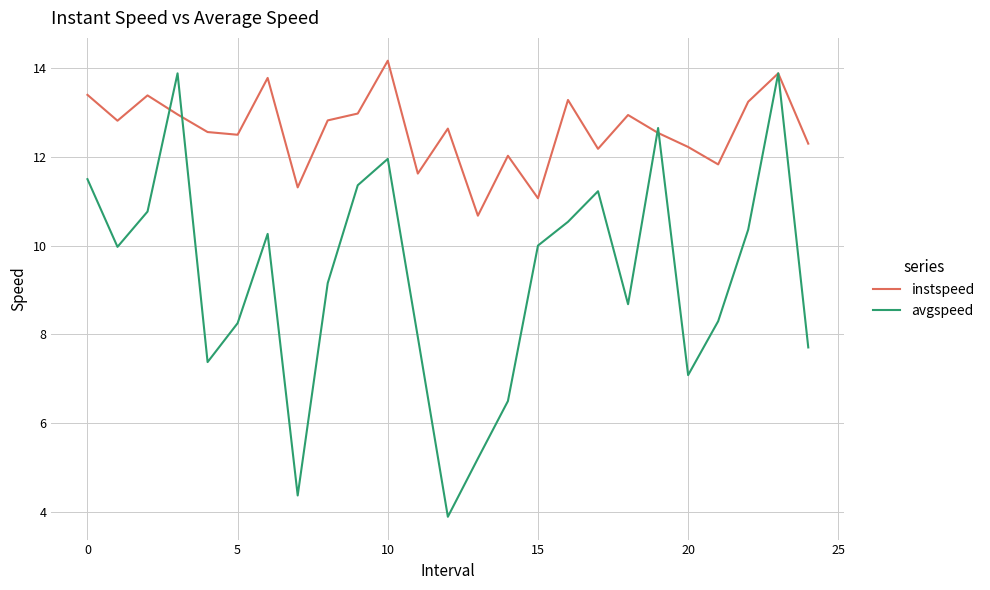

Count the number of categories in the chart.

25